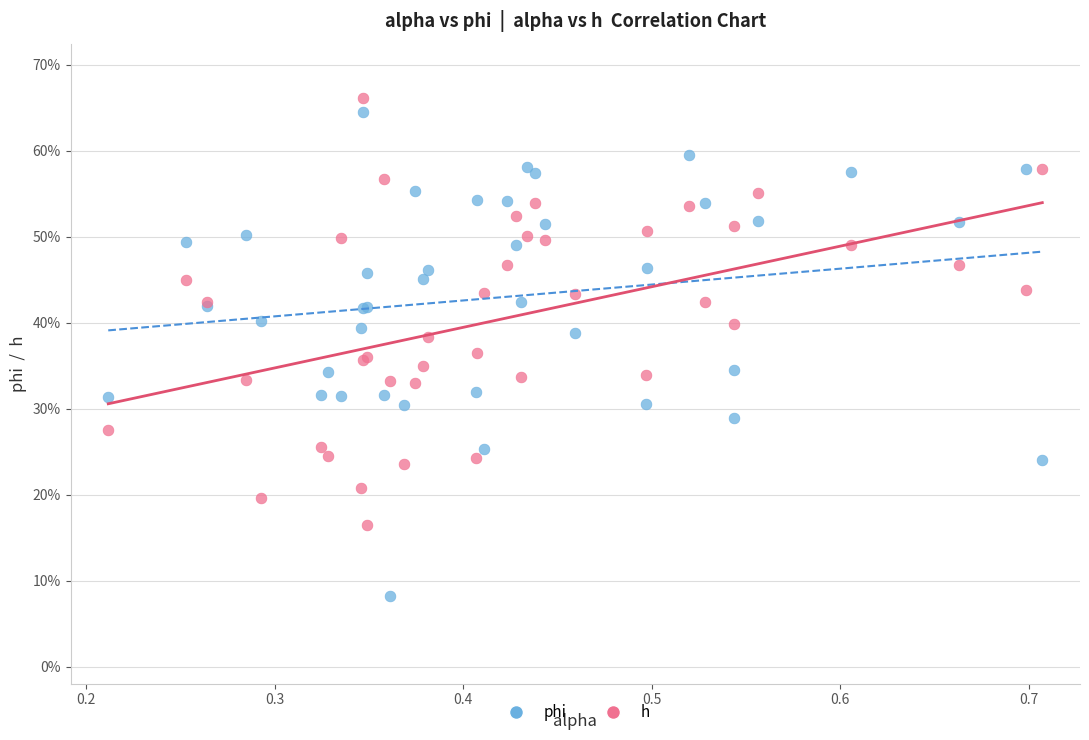

Which series contains the lowest Y value?

phi